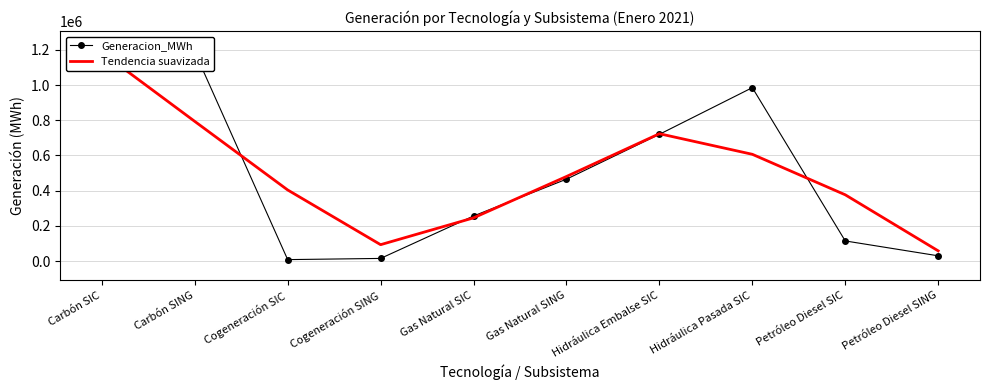

What is the total value across all series at Carbón SING?

1981712.6